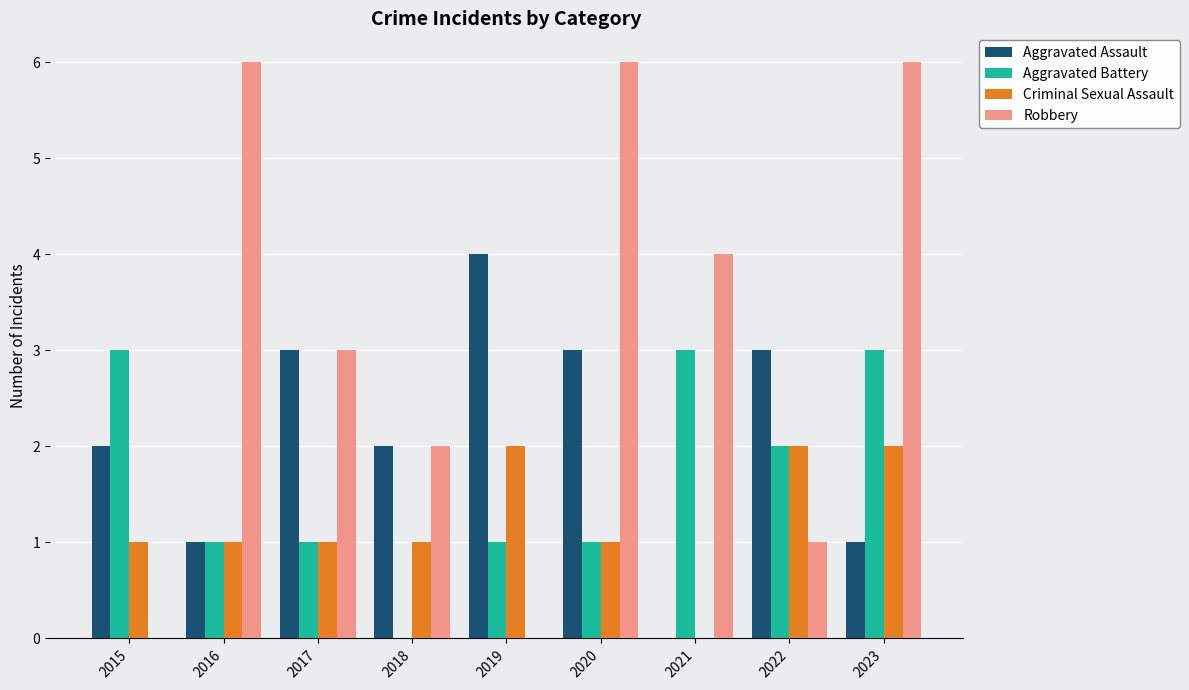

What are all the series names shown in the legend?

Aggravated Assault, Aggravated Battery, Criminal Sexual Assault, Robbery